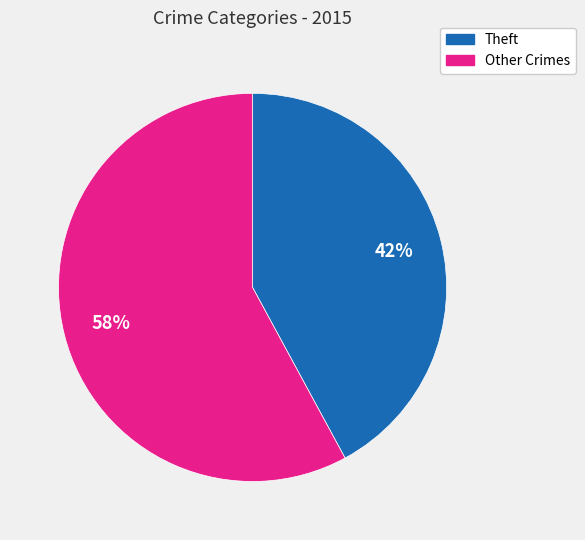

To the nearest percent, what is the average slice percentage?

50%